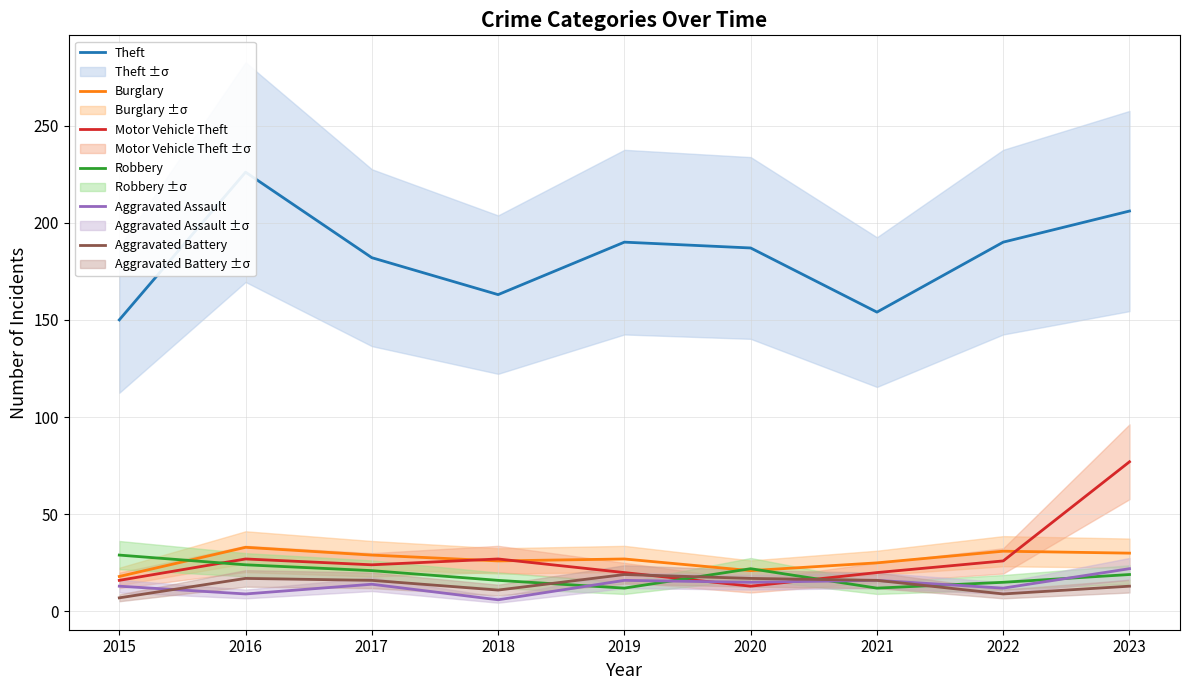

After their last crossing, which series has the higher values: Robbery or Motor Vehicle Theft?

Motor Vehicle Theft